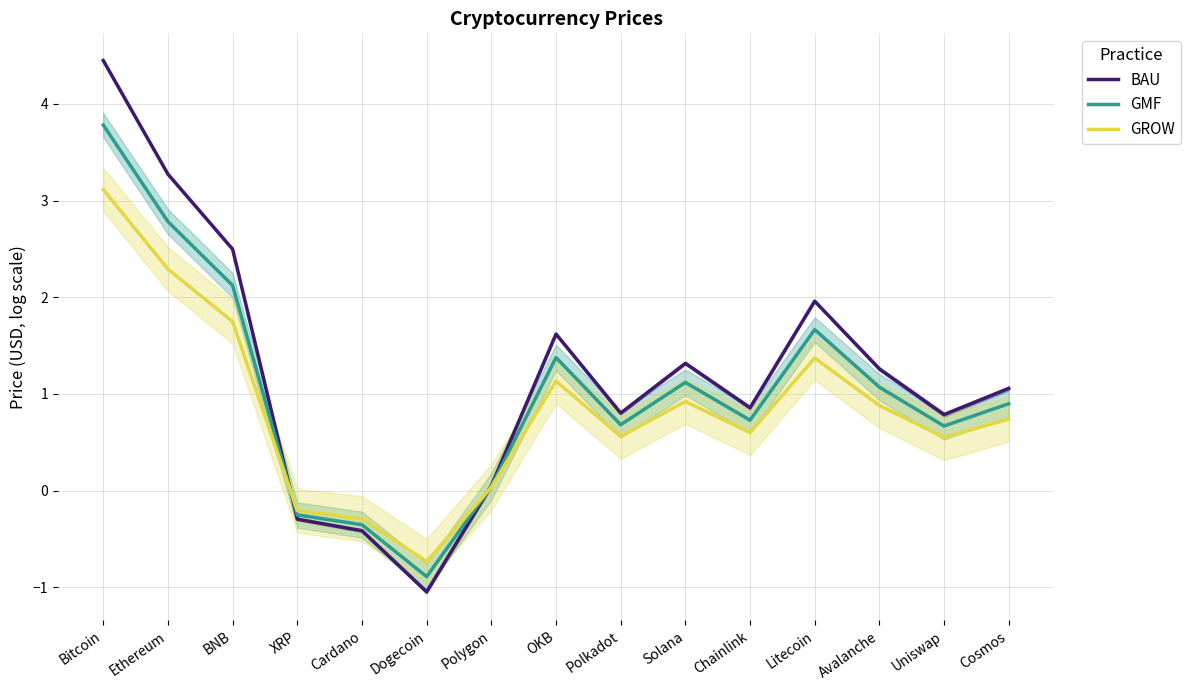

At which category is the sum across all series the highest?

Bitcoin